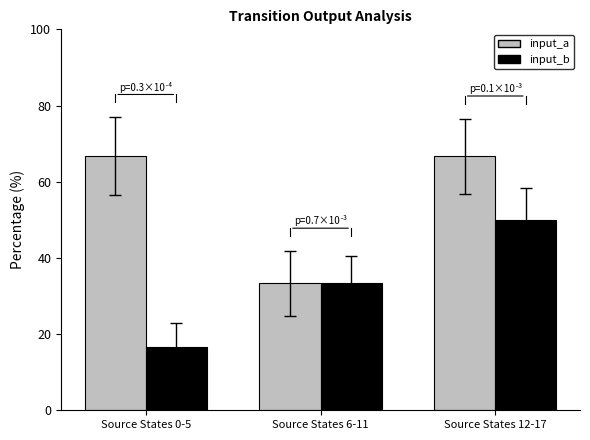

List the series in order of their overall mean, highest first.

input_a, input_b